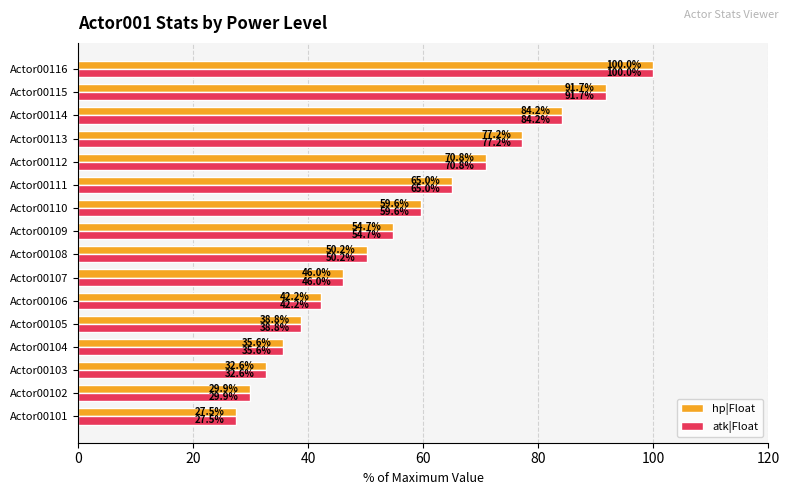

What is the maximum value for atk|Float?

100.0